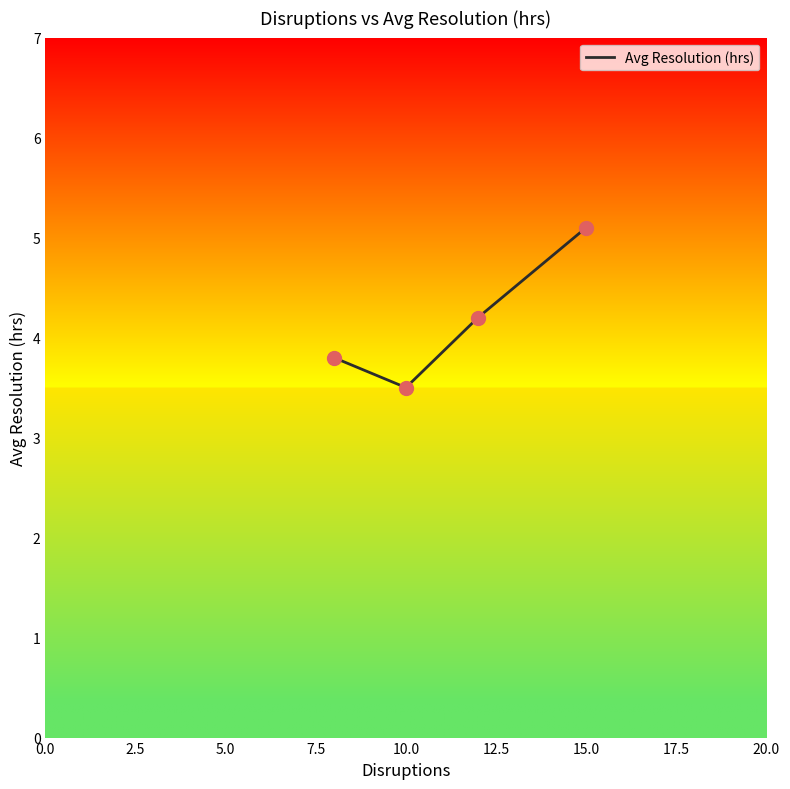

What is the maximum value shown in the chart?

5.1